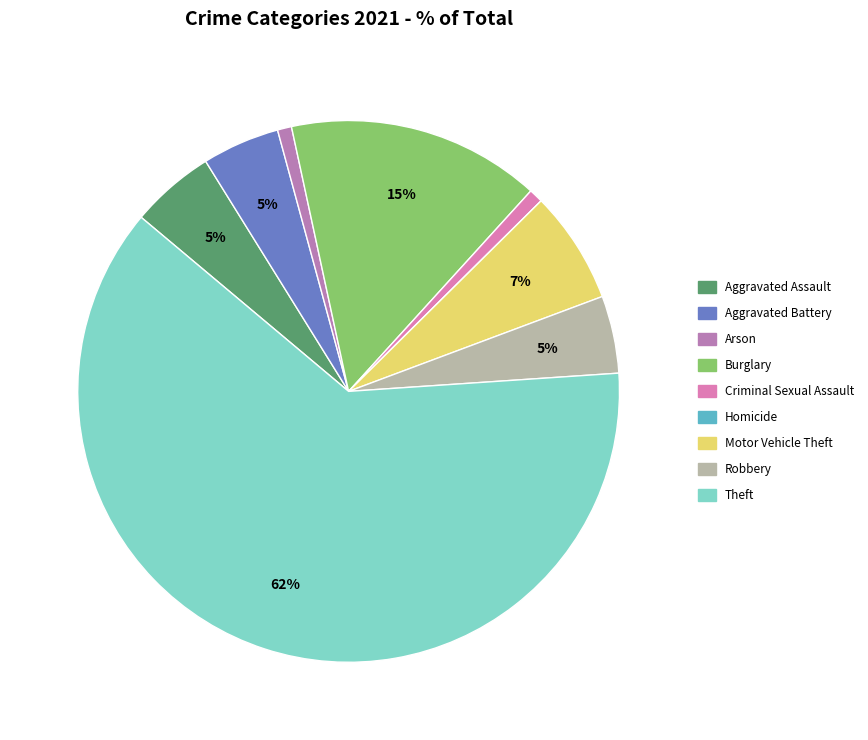

Which category has the biggest portion of the pie?

Theft